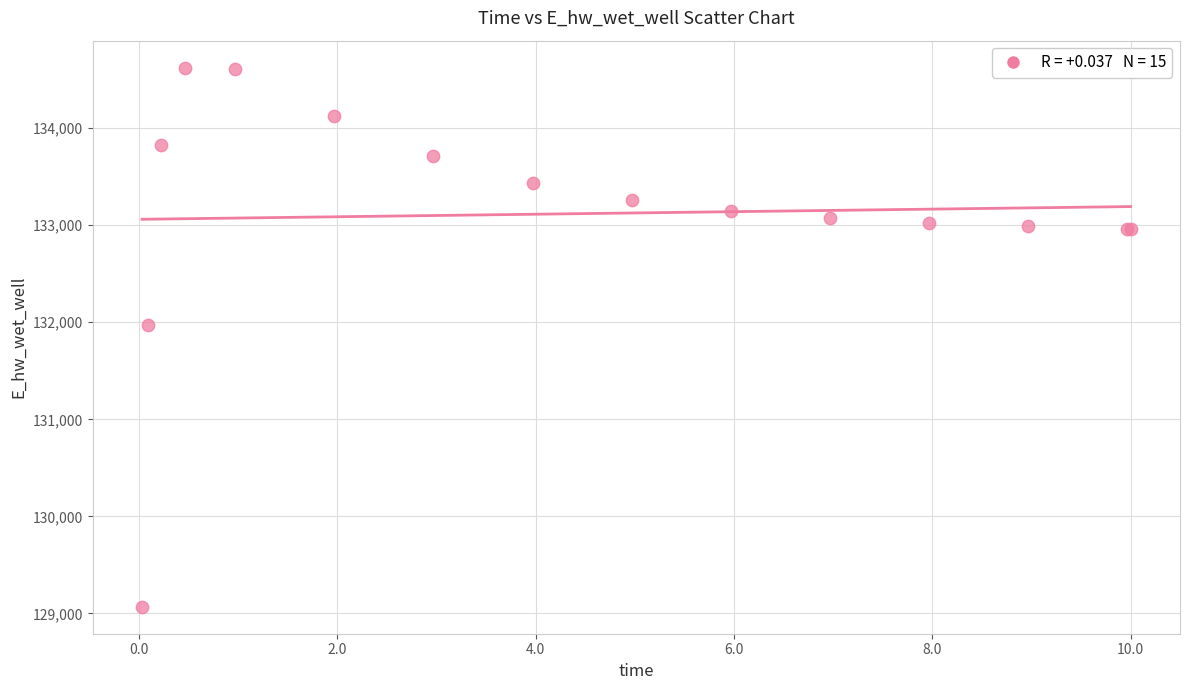

What Y value in the scatter plot is closest to 131846?

131967.0